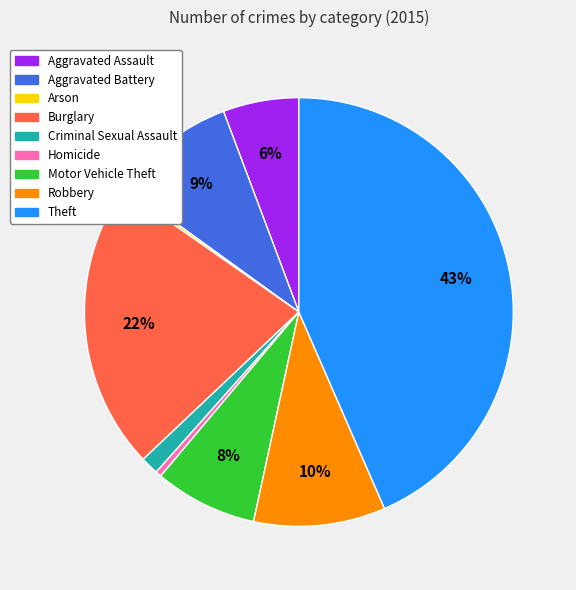

Is it true that Criminal Sexual Assault is 8% of the pie?

False